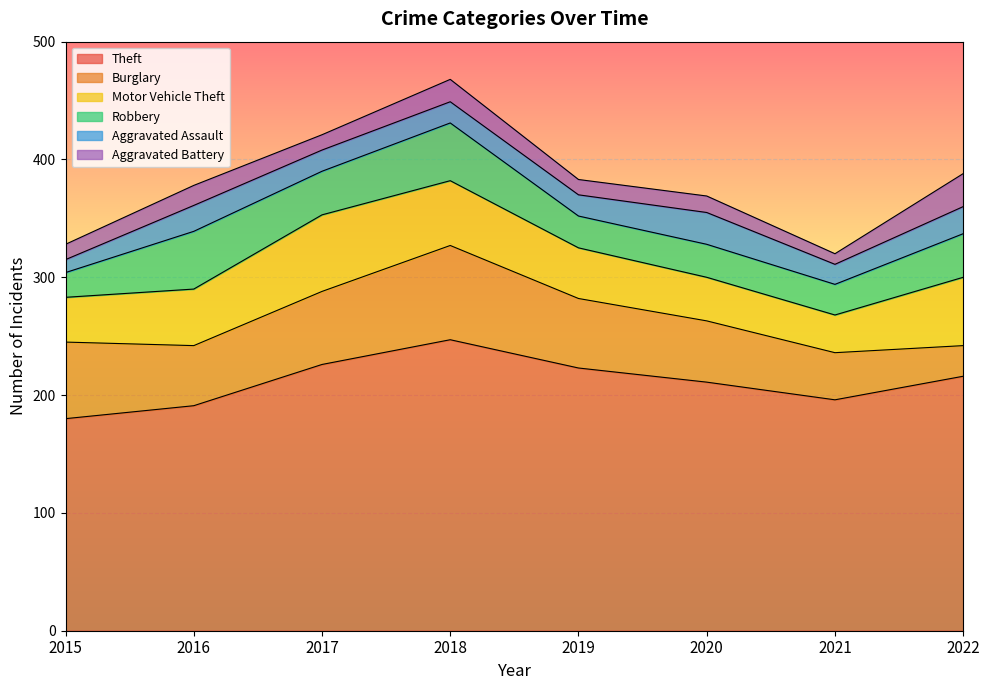

How many data points in Robbery are less than 37?

4